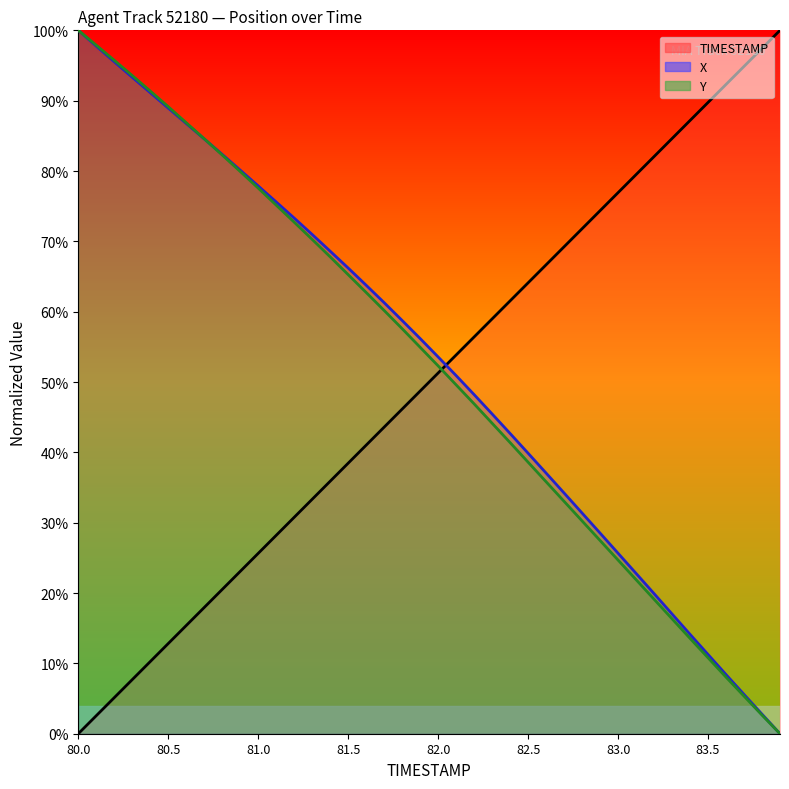

True or false: Y_line has more than 2 interior local peaks.

False